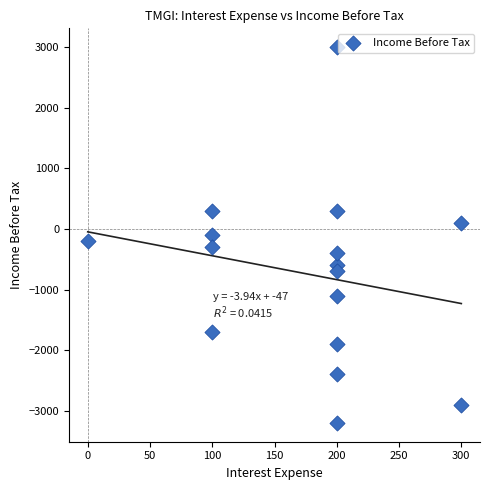

What is the range of X values (max minus min)?

300